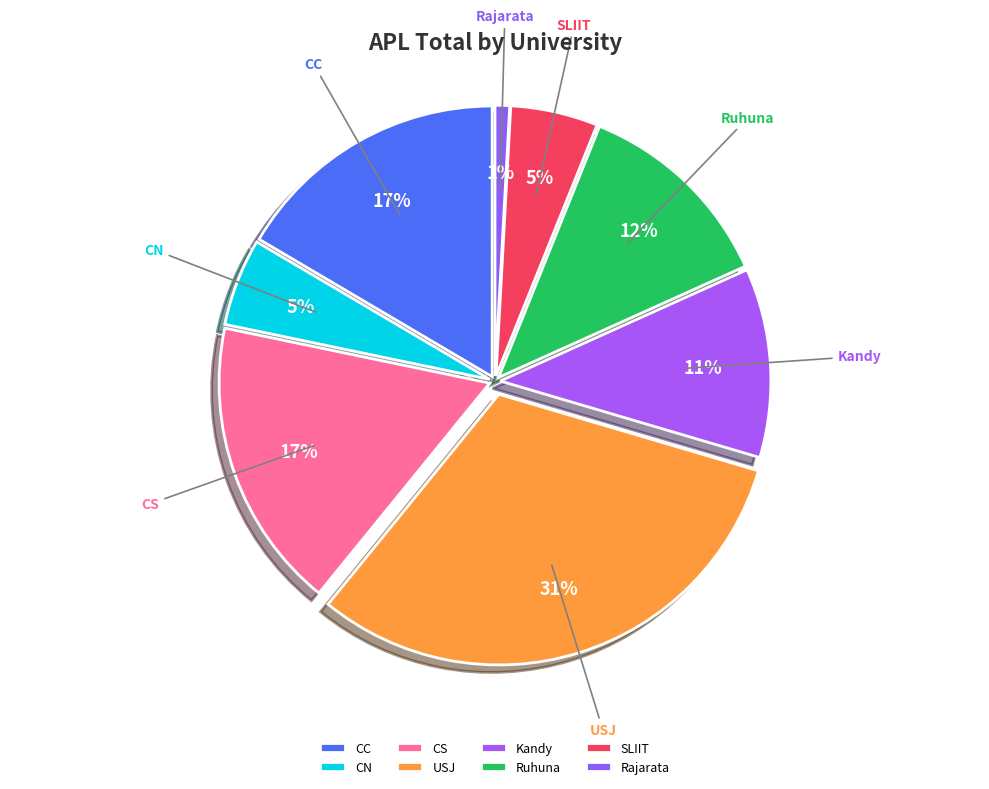

Does Kandy represent more than half of the total?

No